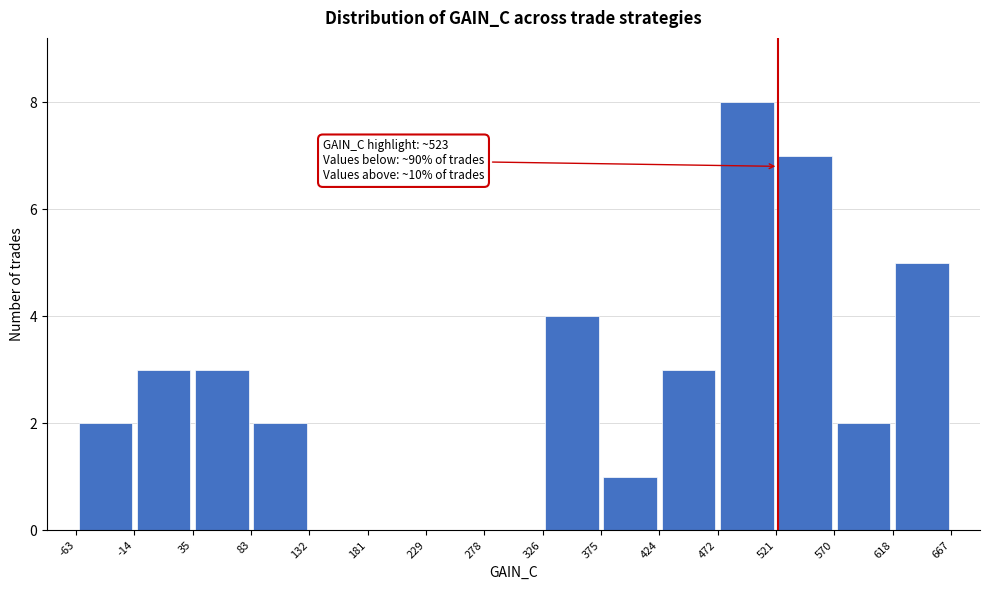

Which range on the x-axis has the tallest bar?

472 to 521